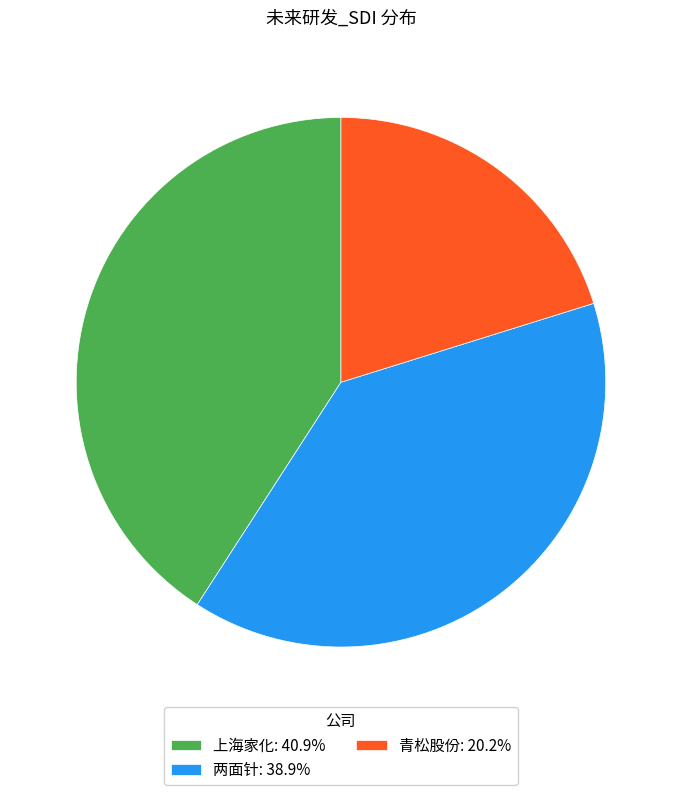

Is the sum of 两面针: 38.9% and 上海家化: 40.9% greater than half?

Yes